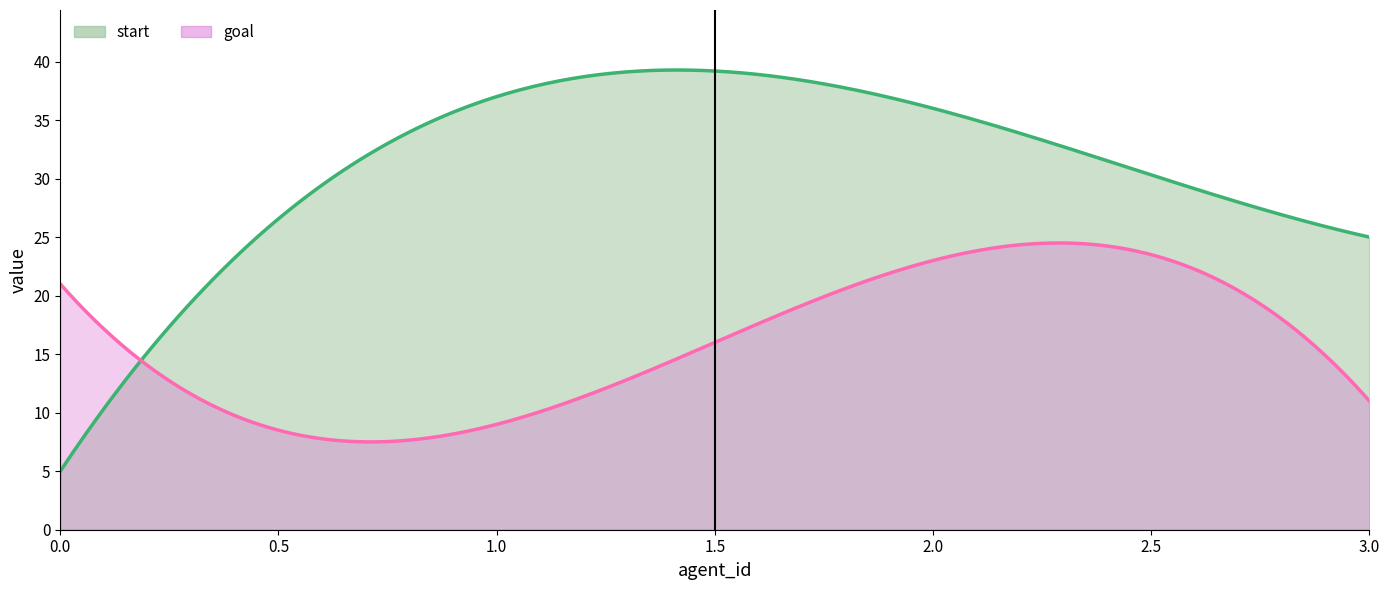

True or false: start has more than 2 points higher than both neighbors.

False